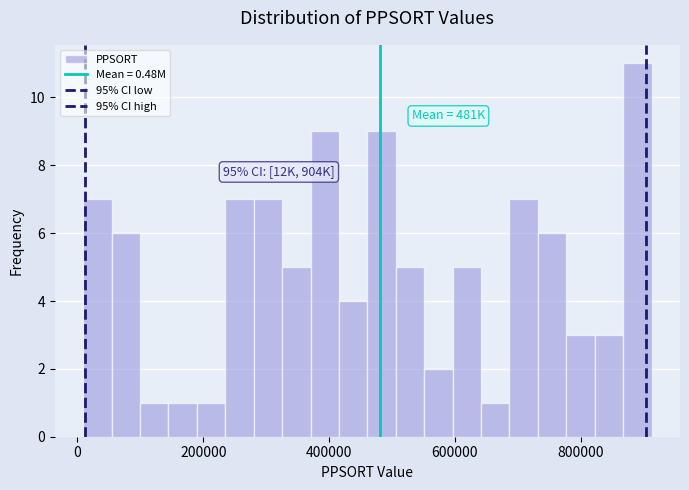

Read against the x-axis, roughly where is the centre of the tallest bar?

900000